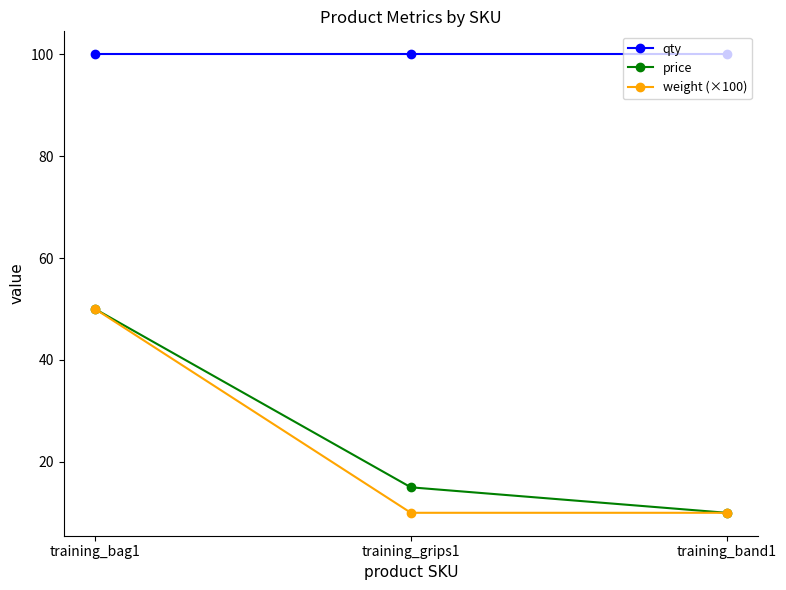

What is the highest value of the weight (×100) series?

50